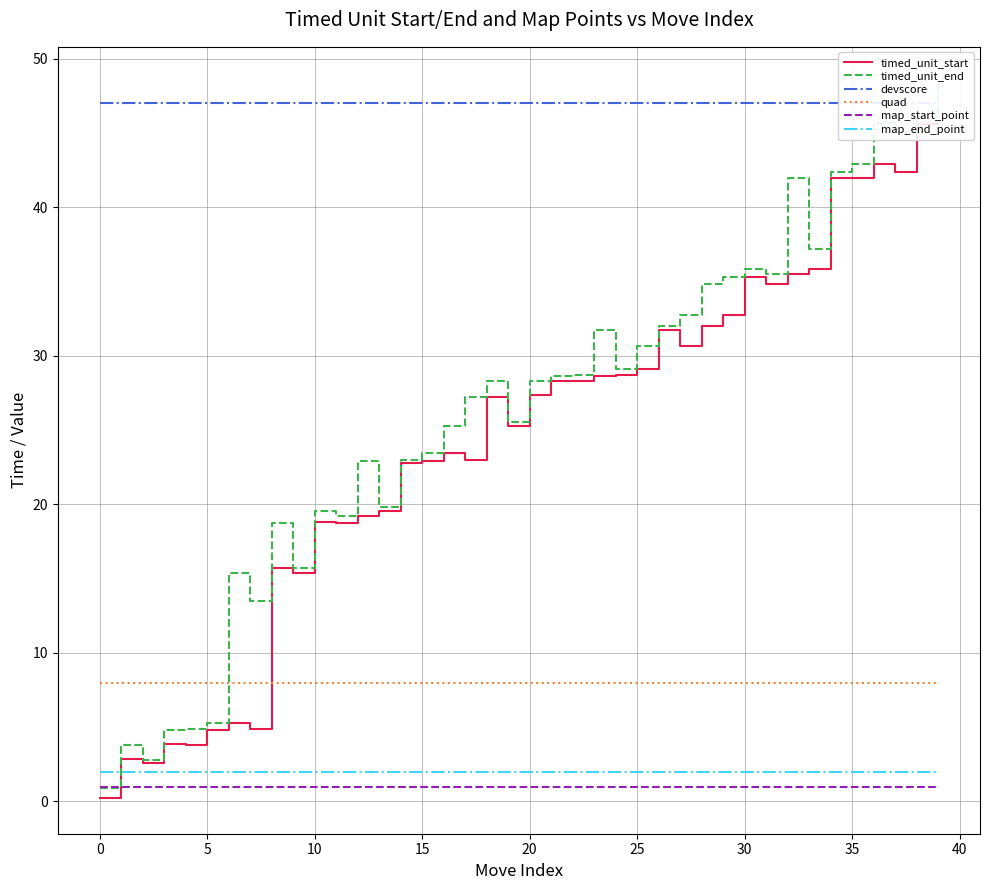

Which series has the largest range (max minus min)?

timed_unit_end